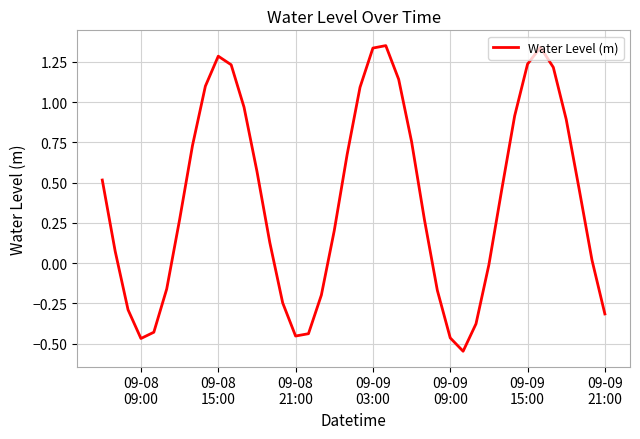

What is the average value?

0.4